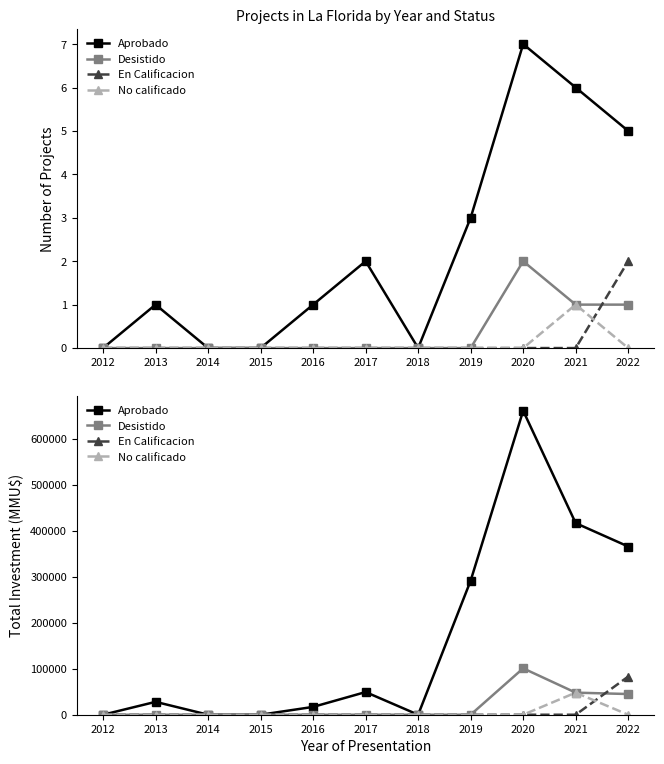

Does the chart have visible grid lines?

No